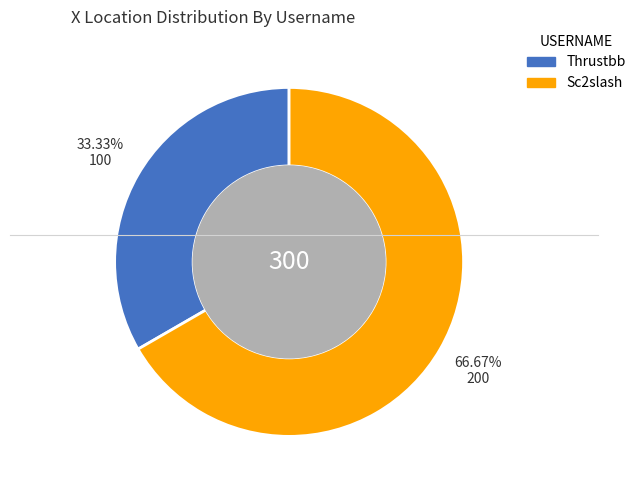

True or false: Thrustbb accounts for 39% of the total.

False